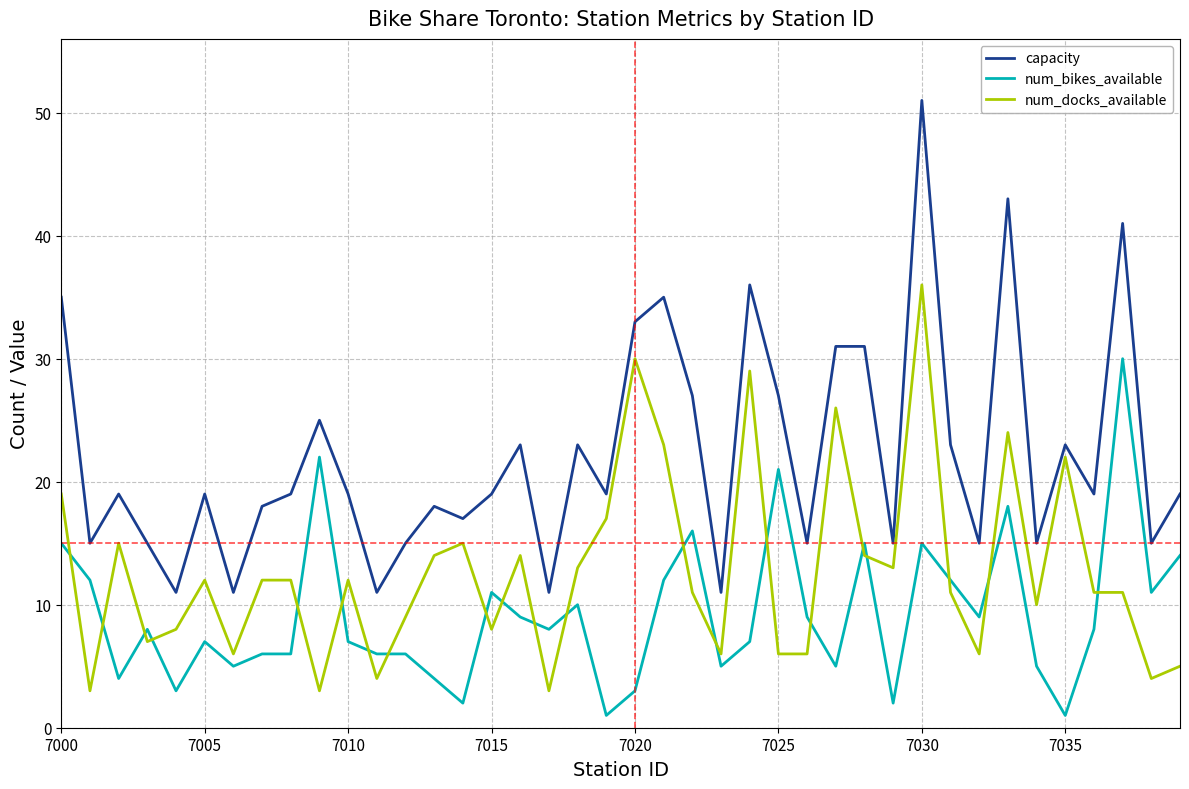

True or false: num_bikes_available has more than 1 points higher than both neighbors.

True